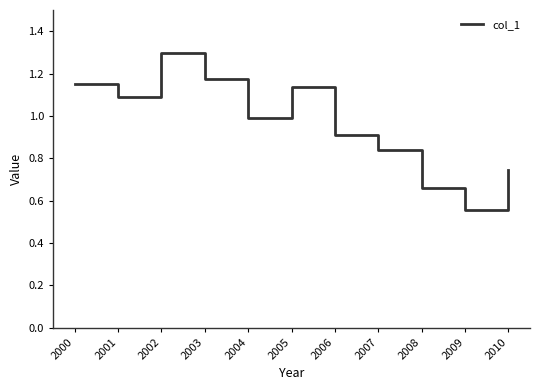

What is the average value?

1.0